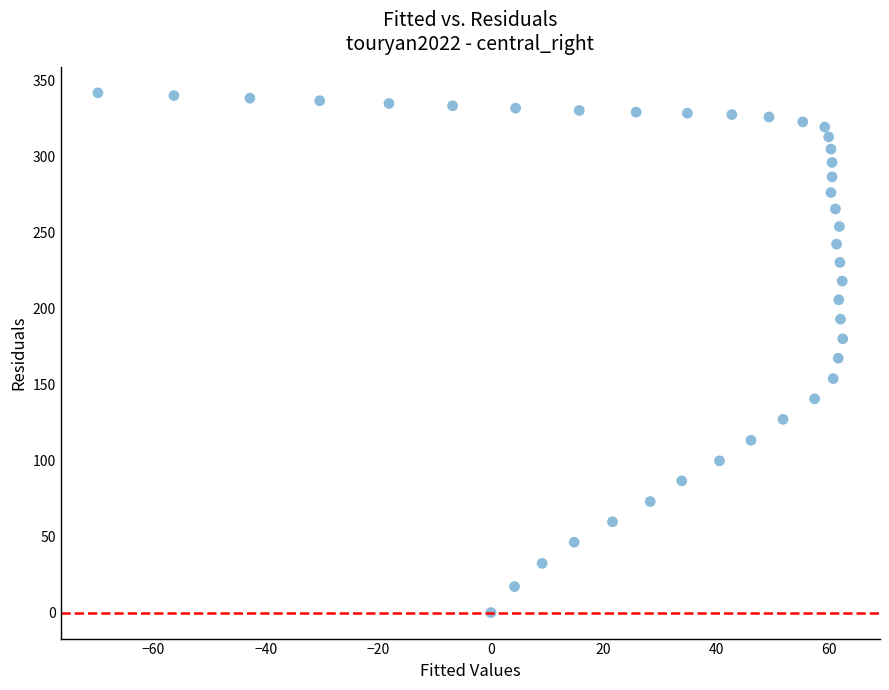

What is the range of Y values (max minus min)?

342.1